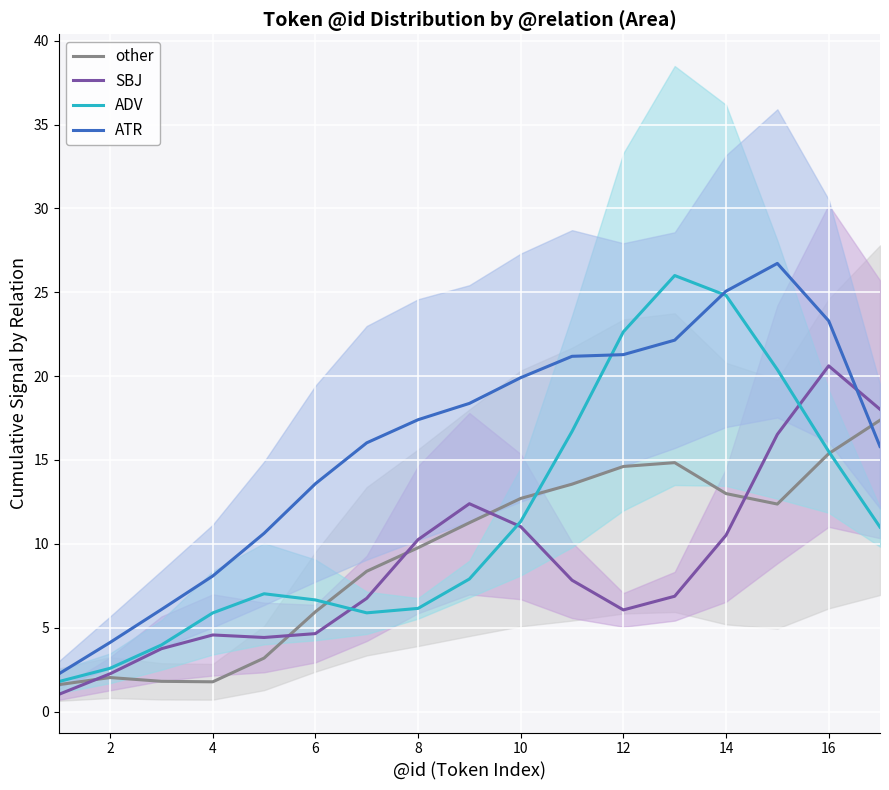

What is the minimum value for ADV?

1.8